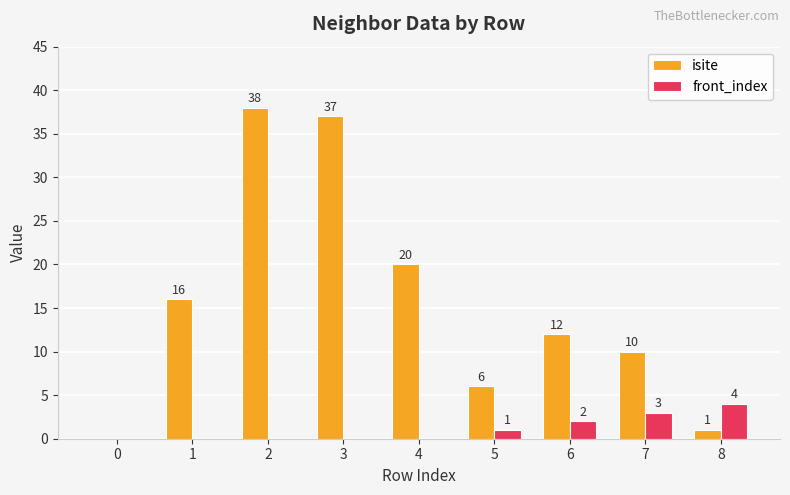

Count the number of data series in this chart.

2